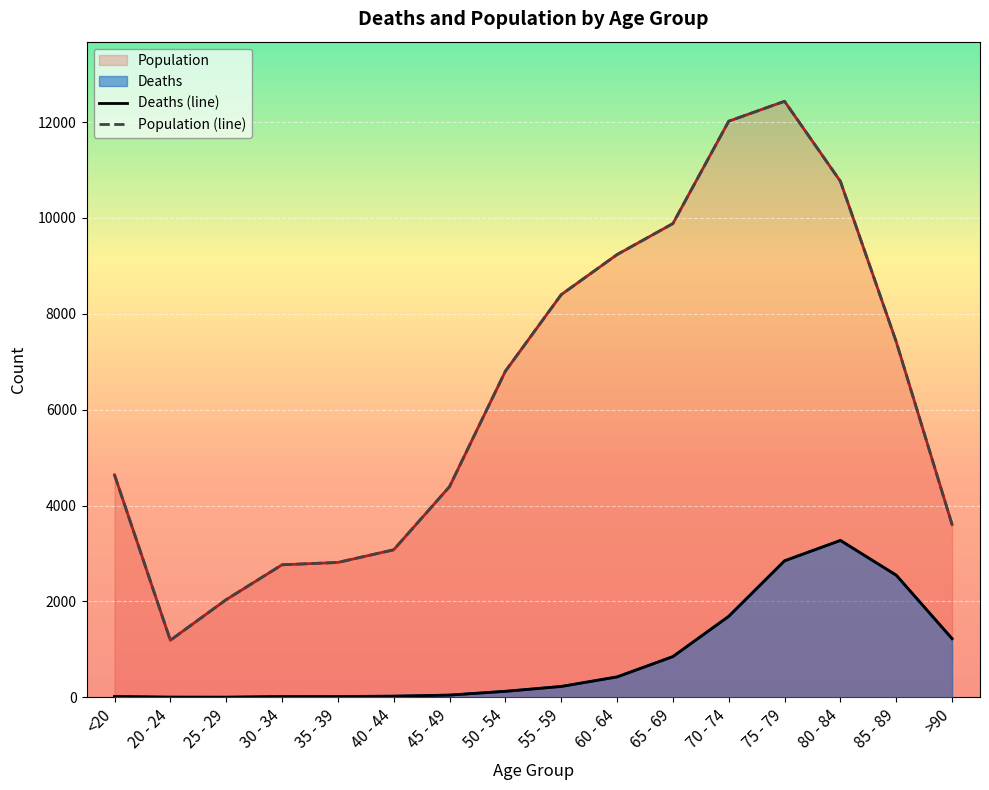

What is the highest value of the Population series?

12434